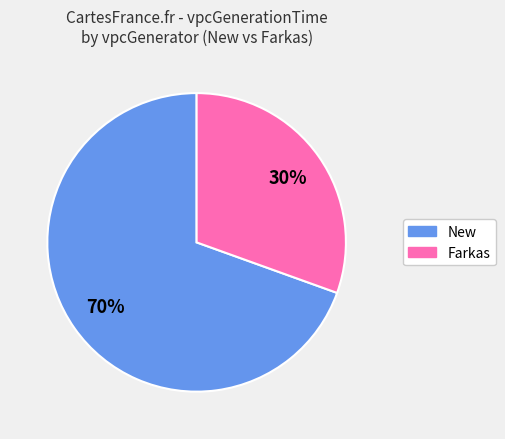

Is there a majority slice in this chart?

Yes